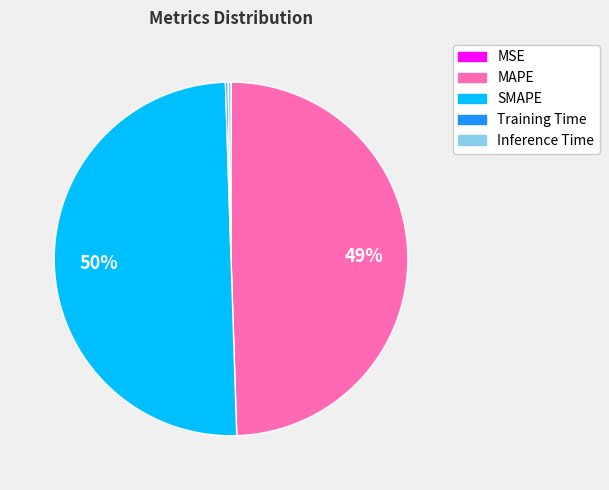

True or false: MAPE accounts for 49% of the total.

True